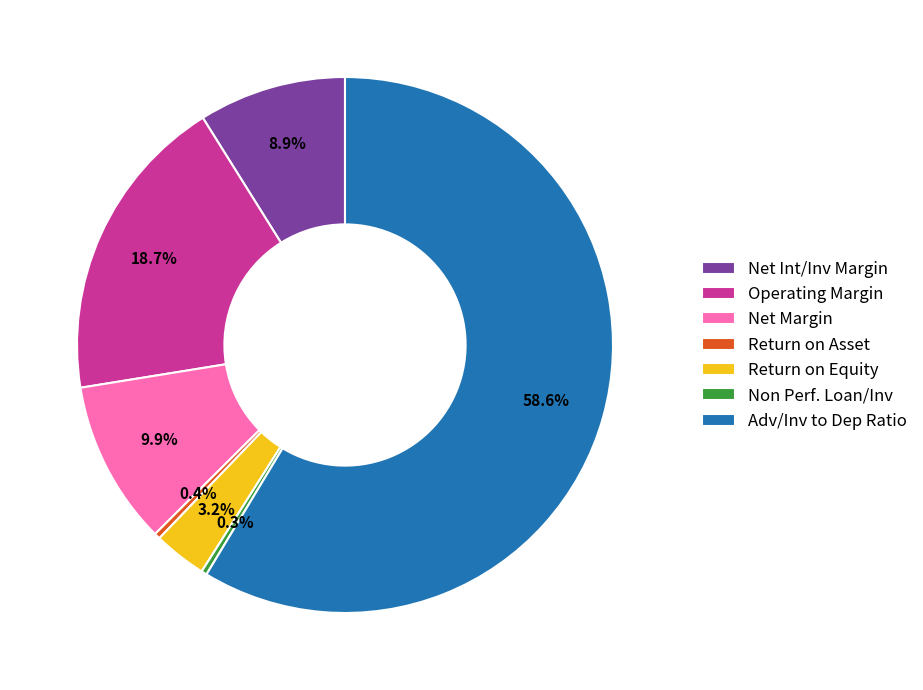

Is there a majority slice in this chart?

Yes